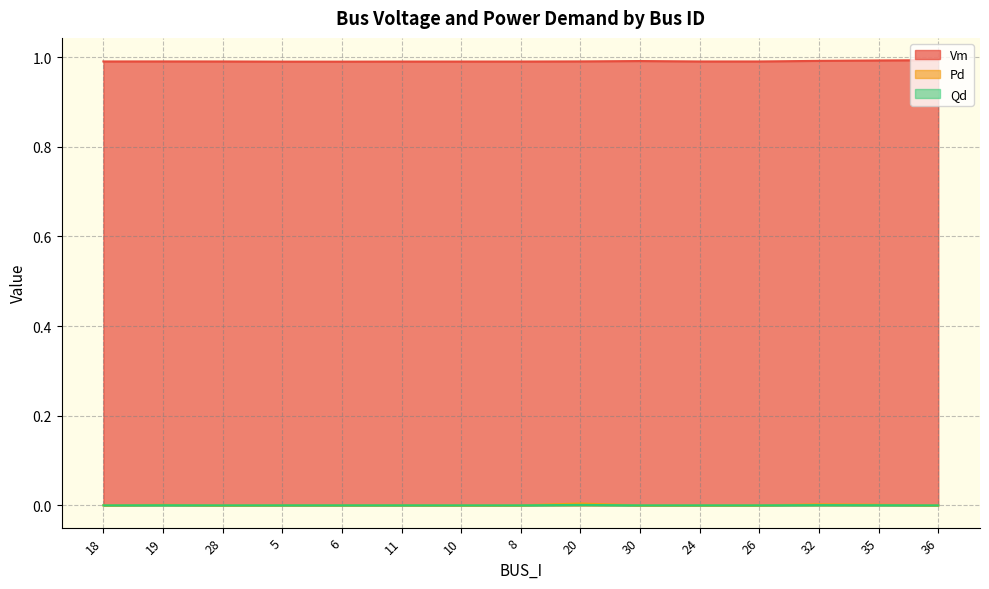

Rank the series by their maximum value, from lowest to highest.

Qd, Pd, Vm